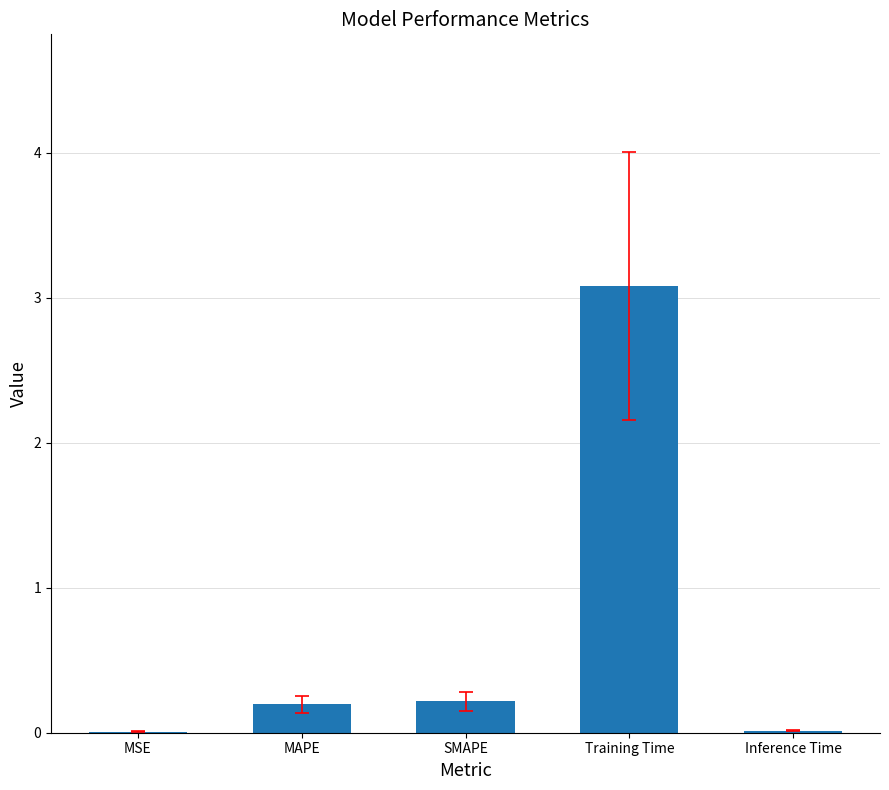

Are the bars grouped side by side (vs. stacked)?

No